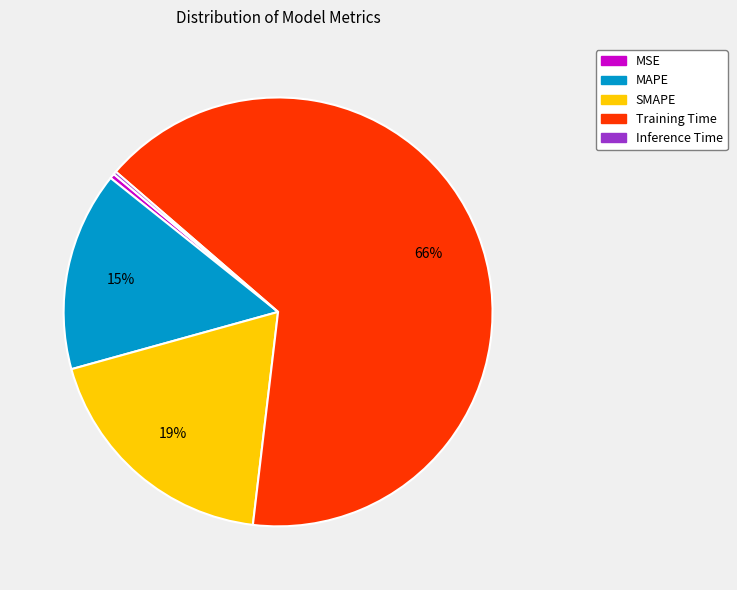

Which has a higher value, Training Time or MSE?

Training Time